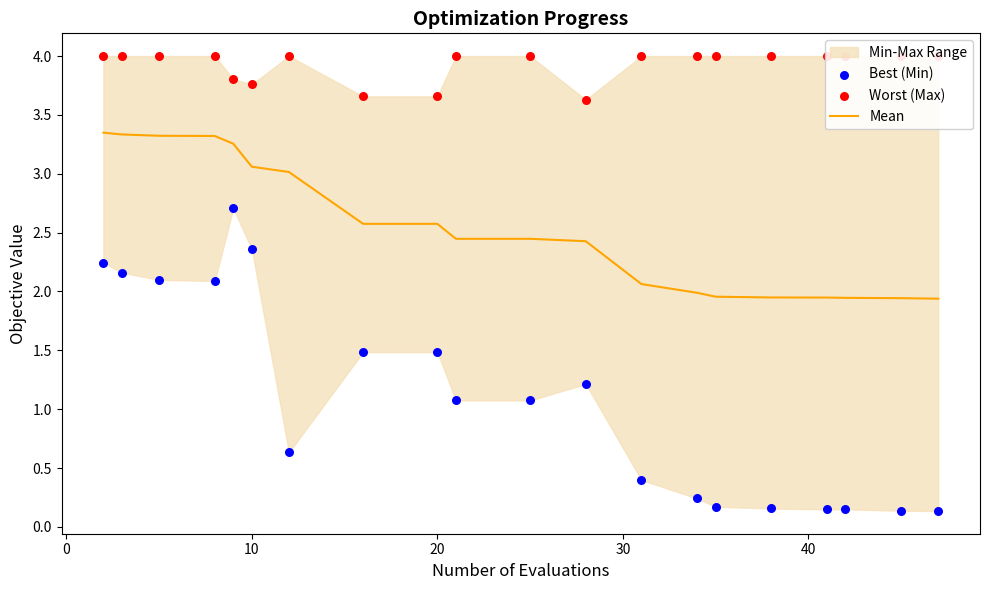

At how many categories does at least one series exceed 0?

20